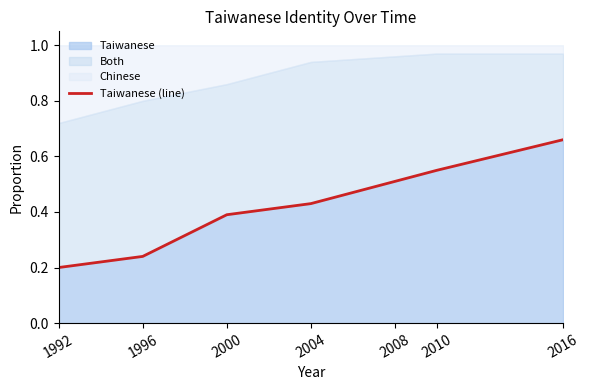

Where is the data nearest to the value 0?

1992